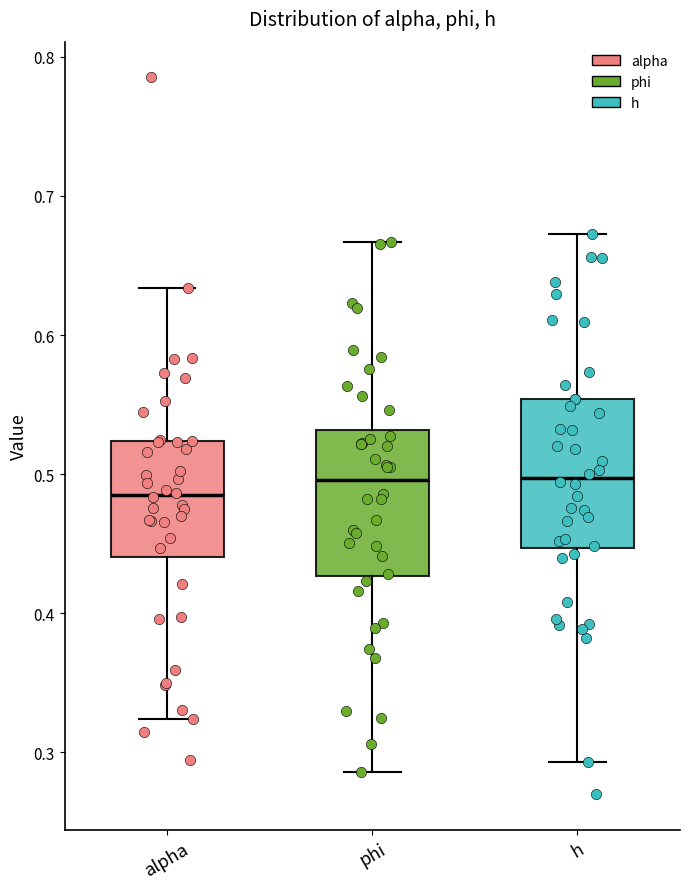

Reading left to right, transcribe this box plot: for each box, give where its median line is, the range the box spans, and where its two whiskers end, as read against the y-axis. The values are not printed on the chart, so give them approximately, as read against the axis.

alpha: median 0.48, box 0.44 to 0.52, whiskers 0.32 to 0.63
phi: median 0.50, box 0.43 to 0.53, whiskers 0.29 to 0.67
h: median 0.50, box 0.45 to 0.55, whiskers 0.29 to 0.67